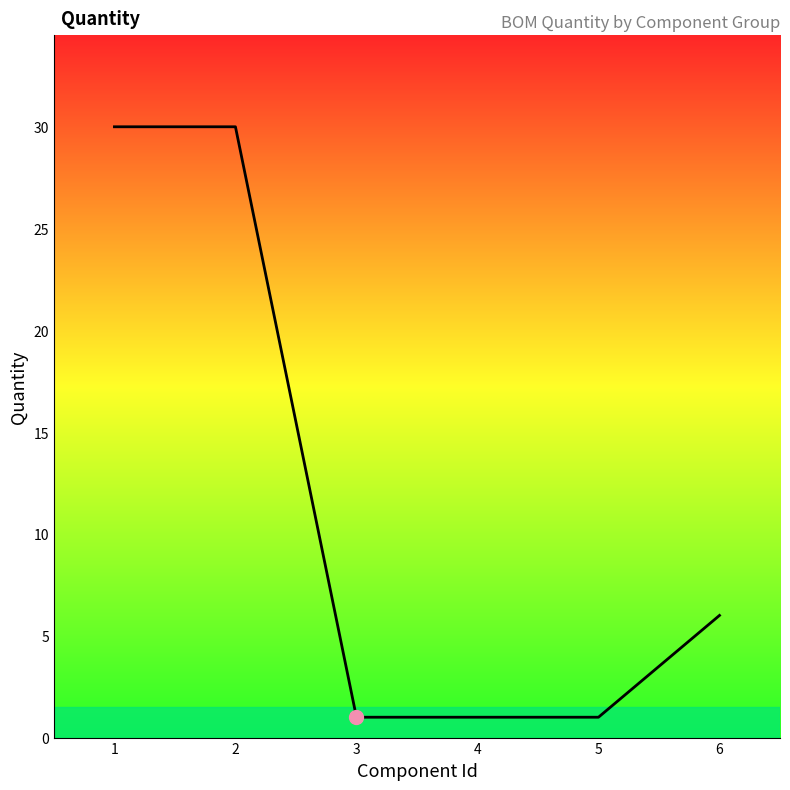

What is the maximum value shown in the chart?

30